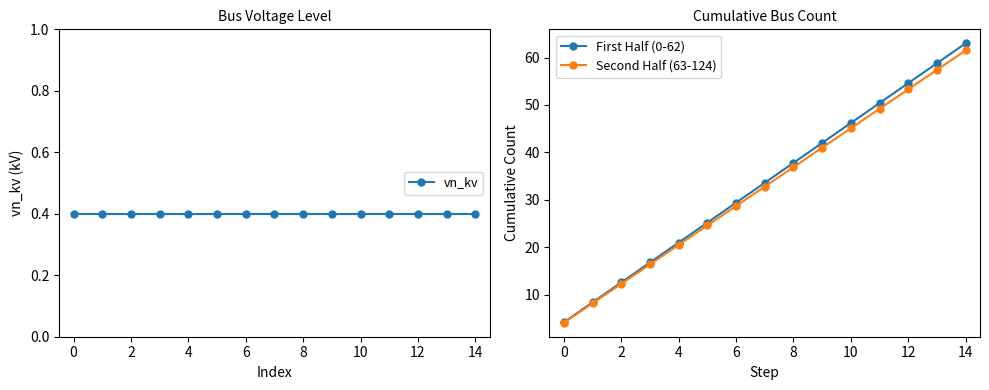

Is it true that First Half (0-62) equals 0.9 at 0?

False